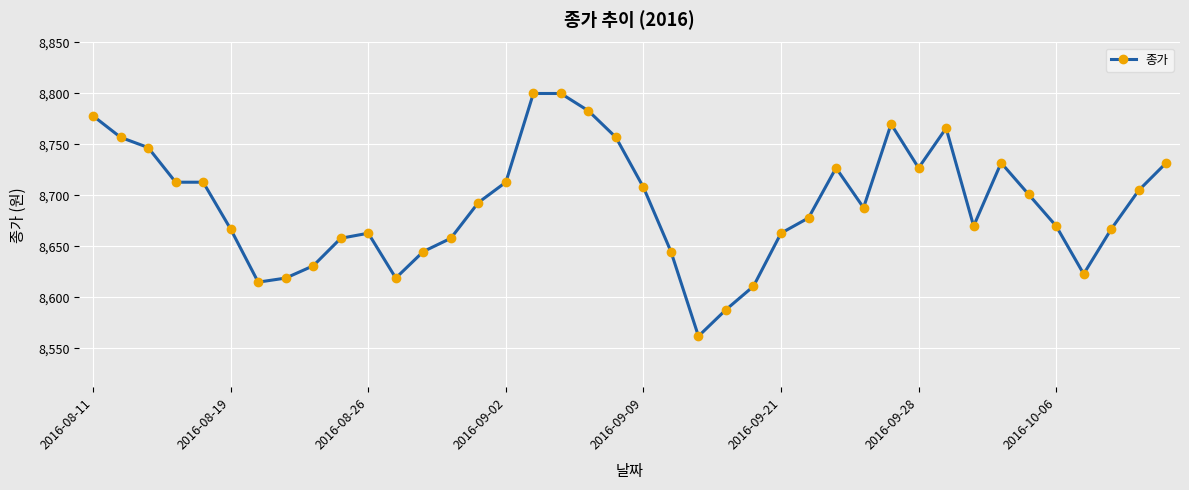

True or false: there are more than 2 points higher than both neighbors.

True